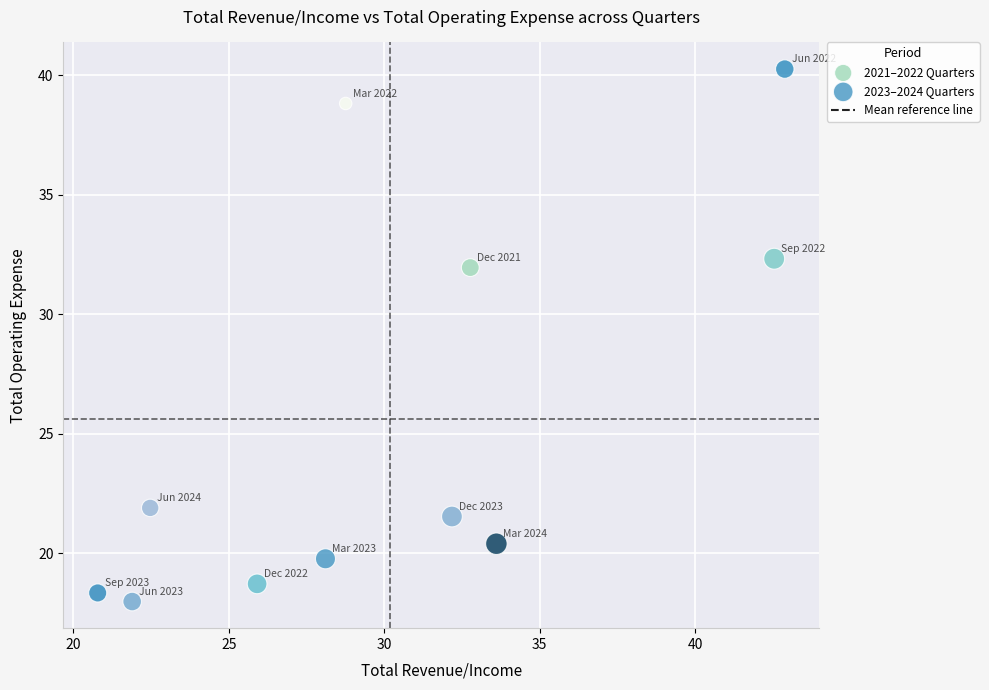

Which series reaches the maximum Y coordinate?

2021–2022 Quarters